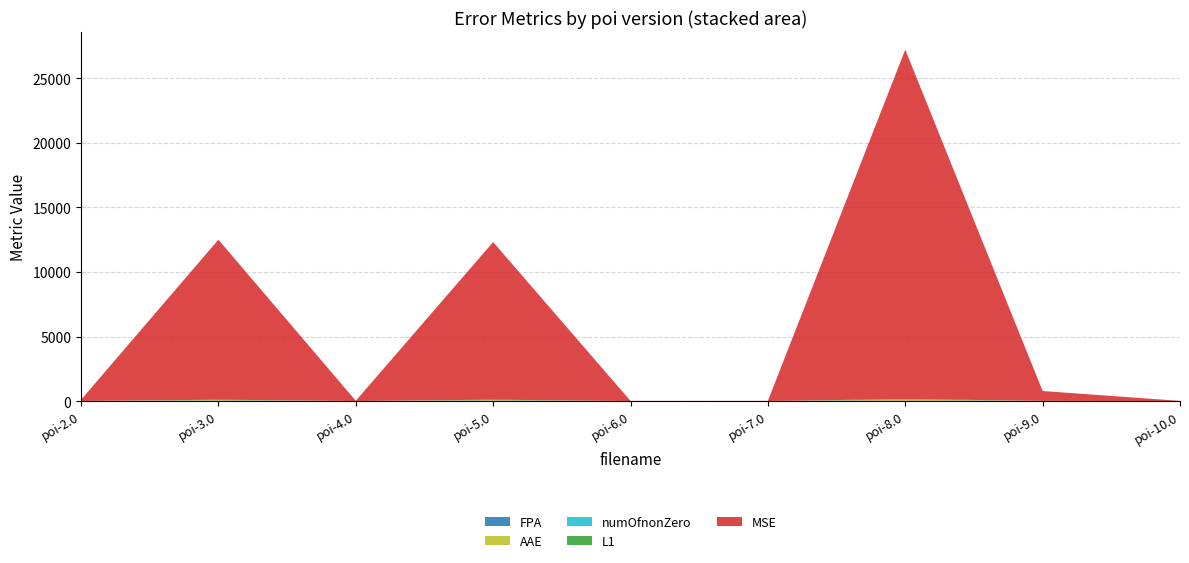

Reading left to right, extract all data points from this chart.

FPA: 0.7	0.7	0.6	0.7	0.7	0.7	0.7	0.7	0.7
AAE: 5.7	78.4	3.5	78.7	2.6	2.6	112.0	18.8	2.7
numOfnonZero: 4.0	5.0	3.0	6.0	2.0	2.0	7.0	2.0	2.0
L1: 4.4	27.7	4.4	29.0	3.1	3.1	44.1	2.9	3.1
MSE: 90.0	12382.6	17.8	12194.9	11.2	11.2	27038.8	760.2	11.9